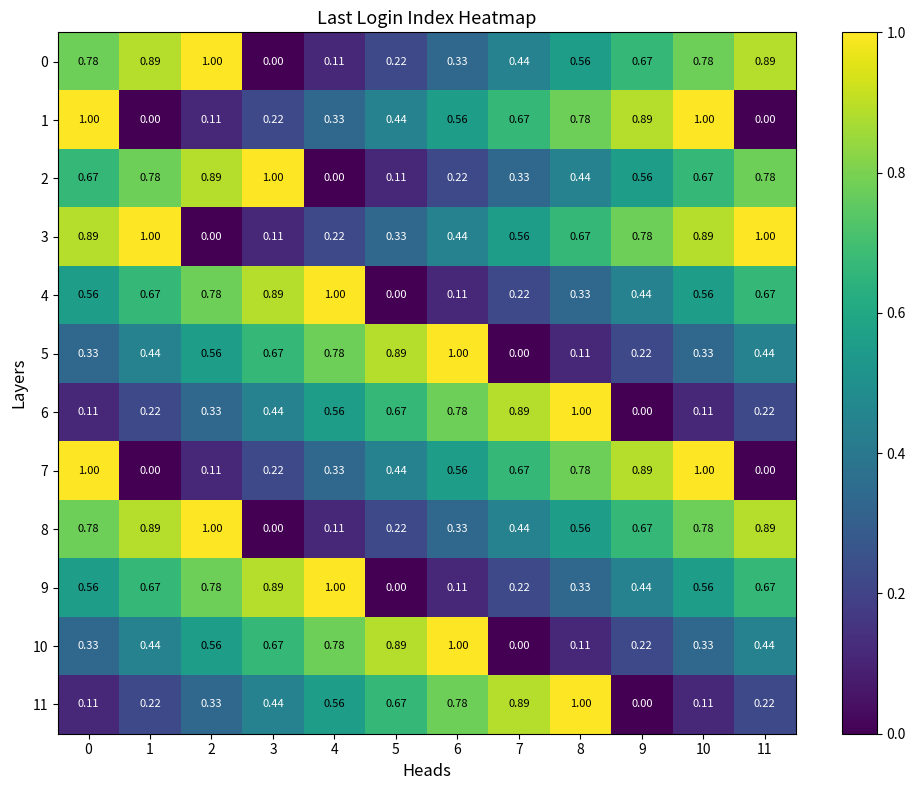

Count the number of data series in this chart.

12